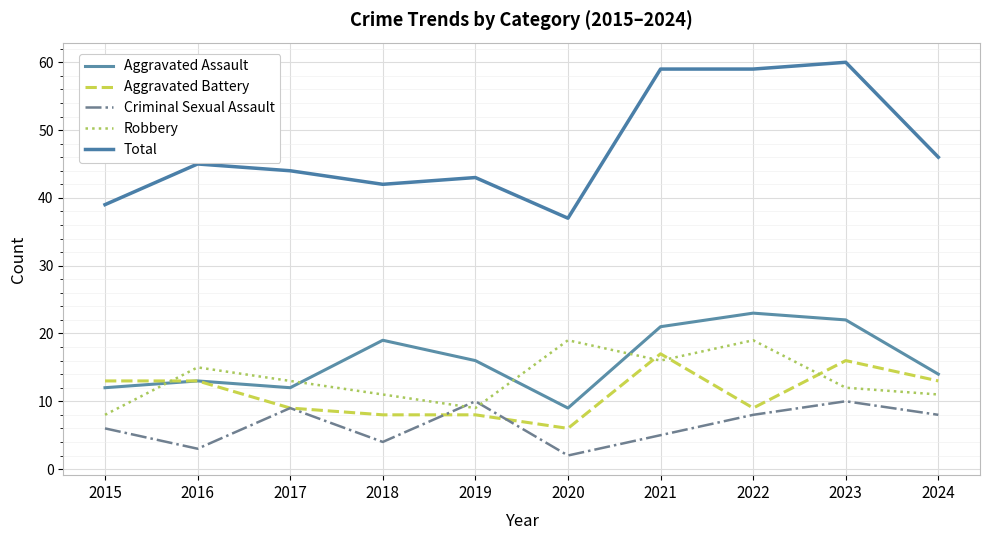

What is the sum of the Robbery values at 2019 and 2022?

28